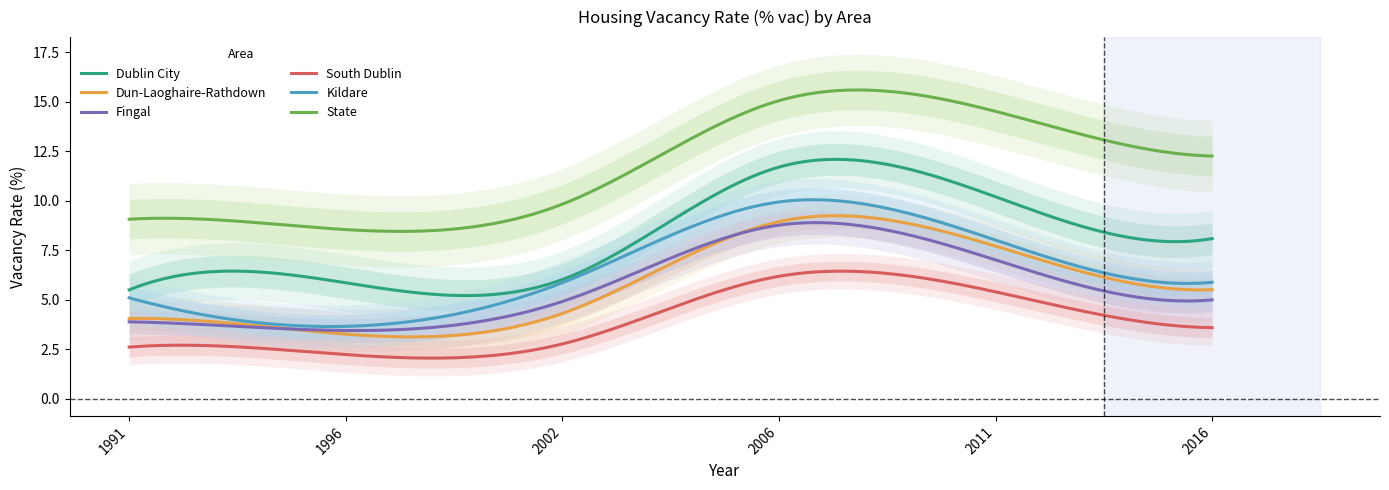

What value does the State series have at 2011?

14.5